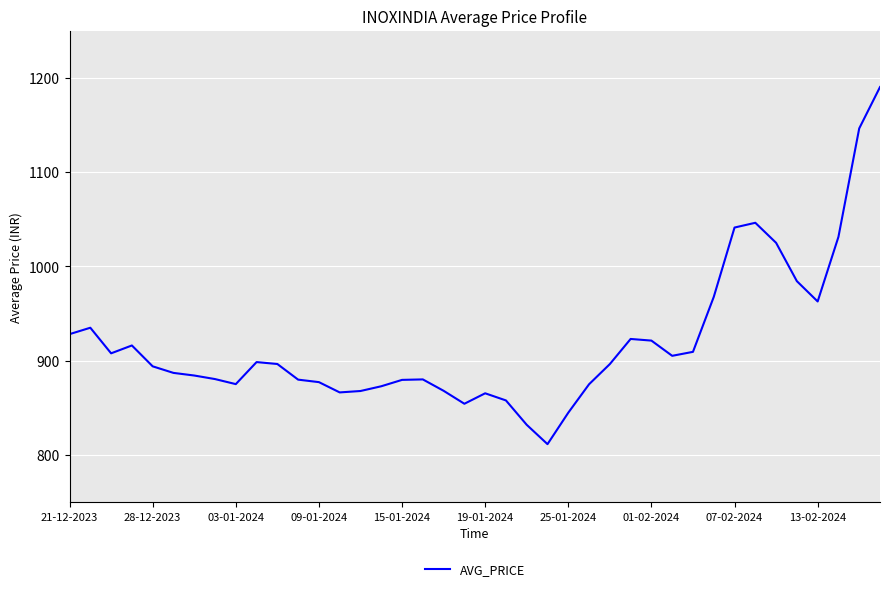

What is the smallest value displayed?

811.7